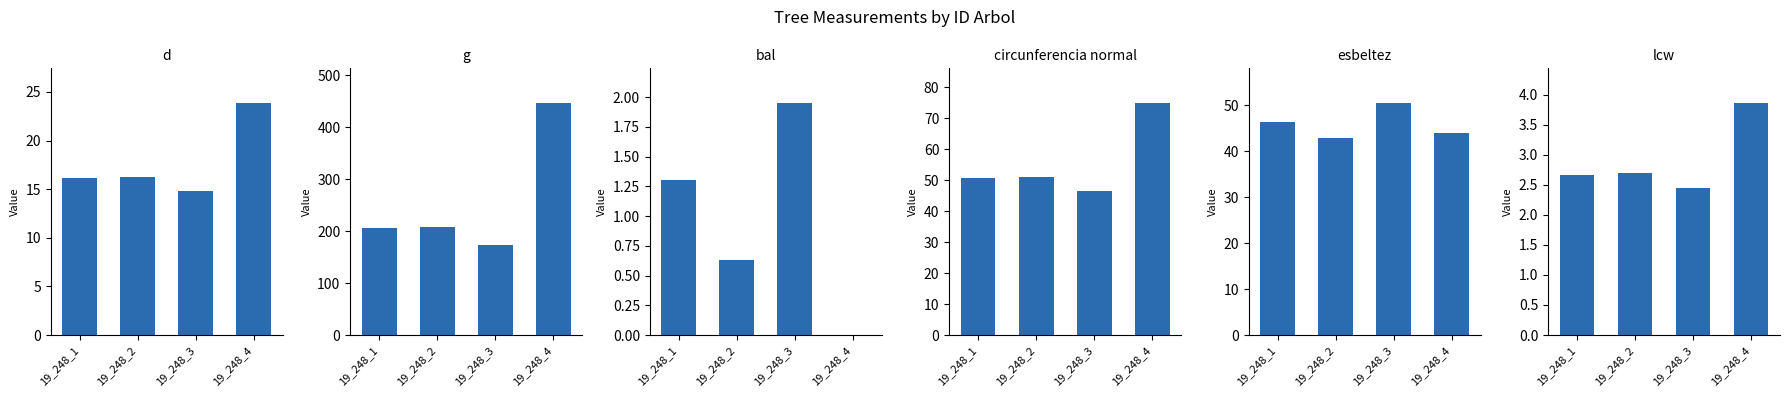

Is it true that g equals 206.1 at 19_248_1?

True